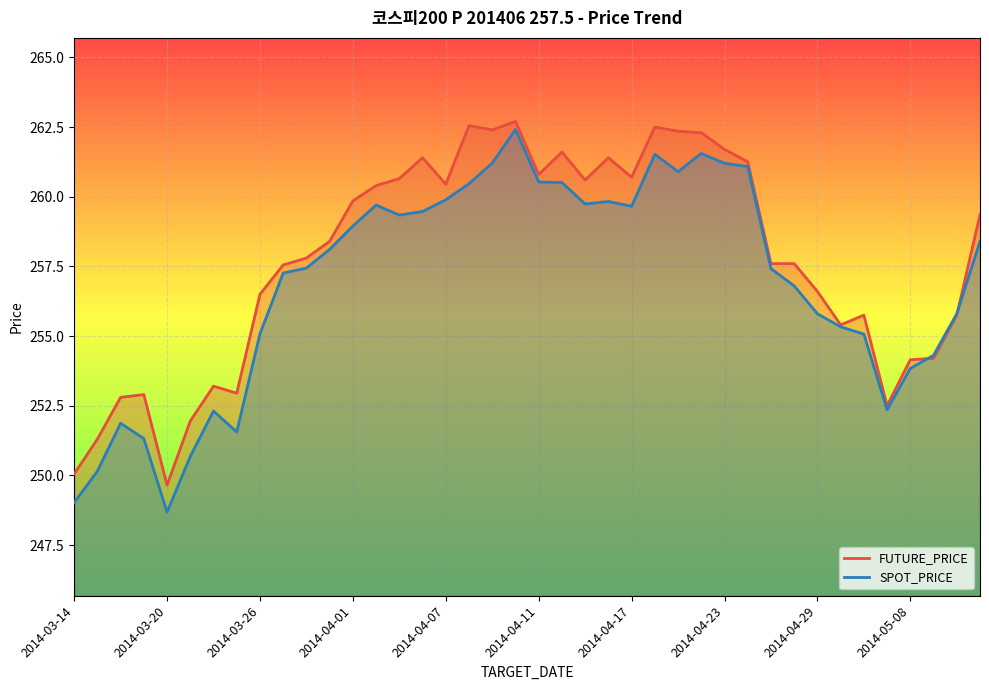

True or false: SPOT_PRICE has a value of 58.6 at 2014-03-20.

False